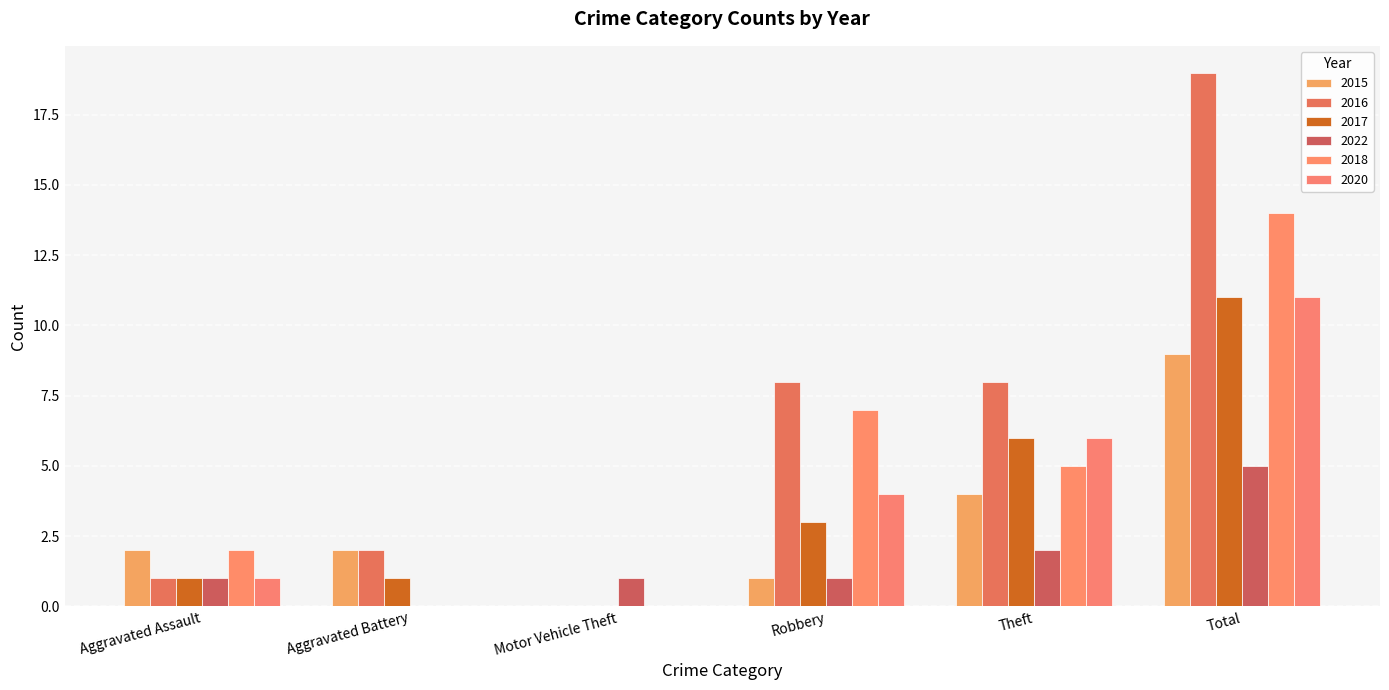

What is the sum of the 2016 values at Aggravated Assault and Total?

20